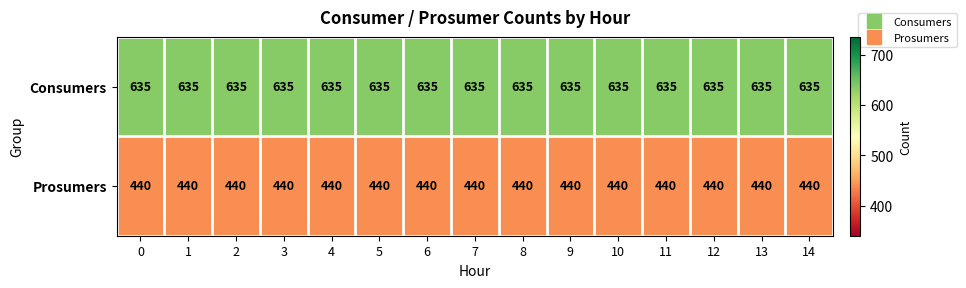

What is the difference between the highest and lowest values at 0?

195